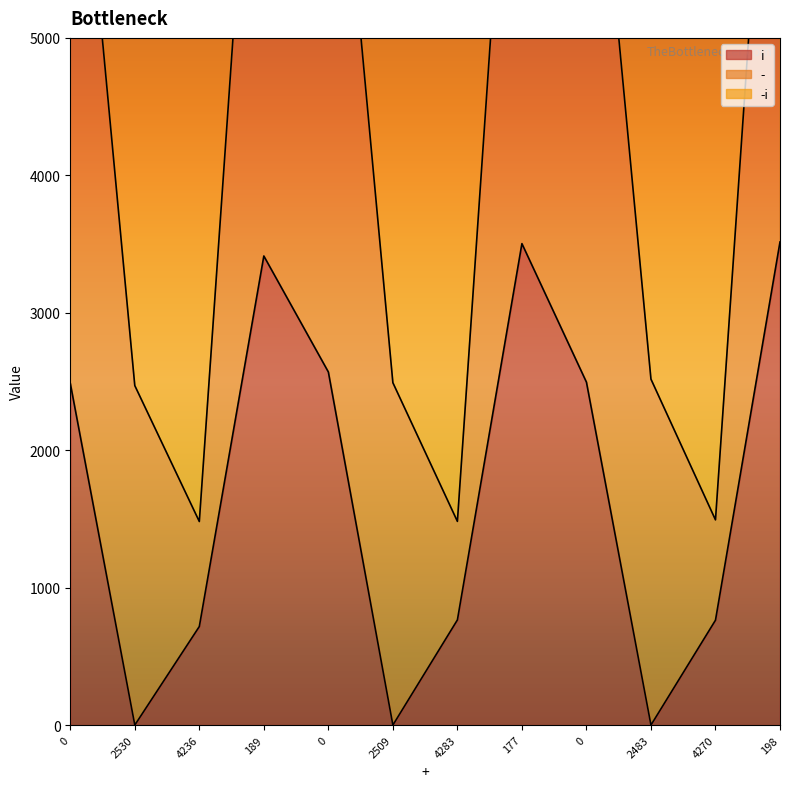

How many data points in - are less than 9802?

6